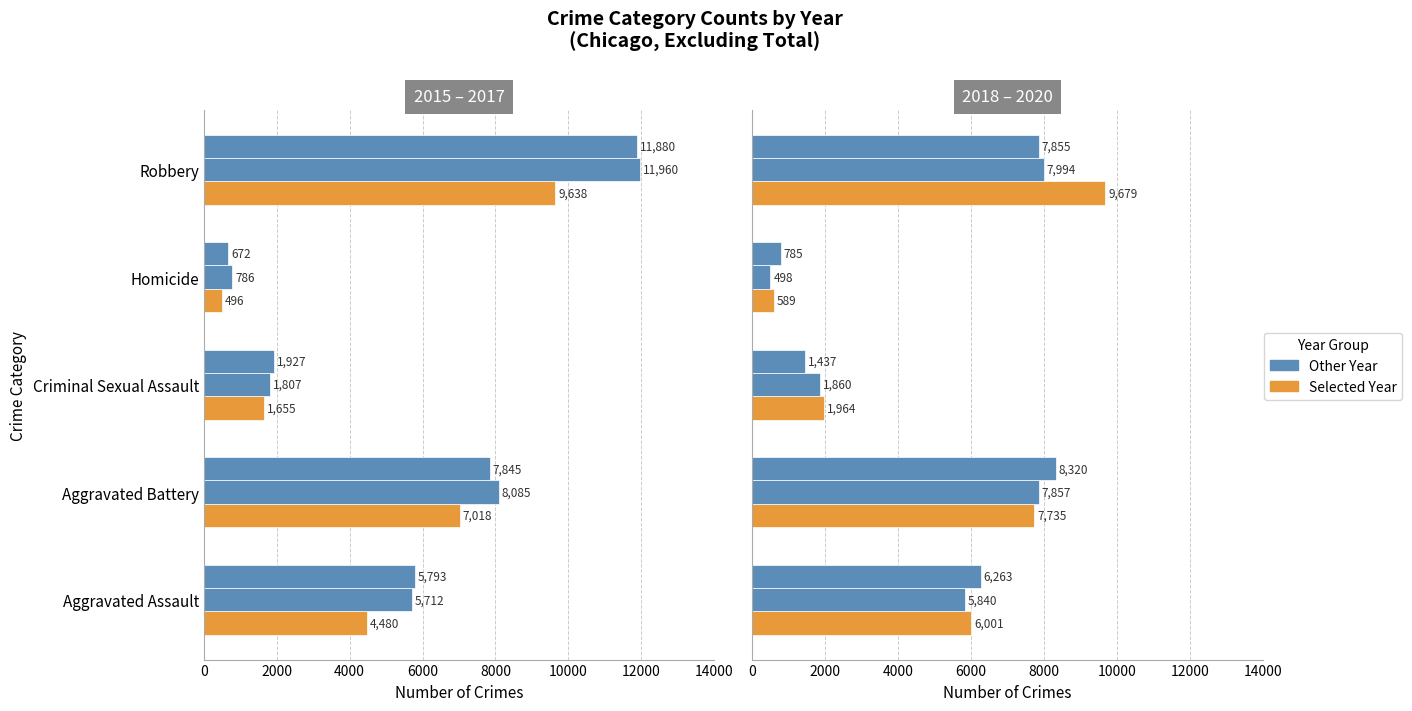

True or false: 2015 has a value of 1101 at Criminal Sexual Assault.

False